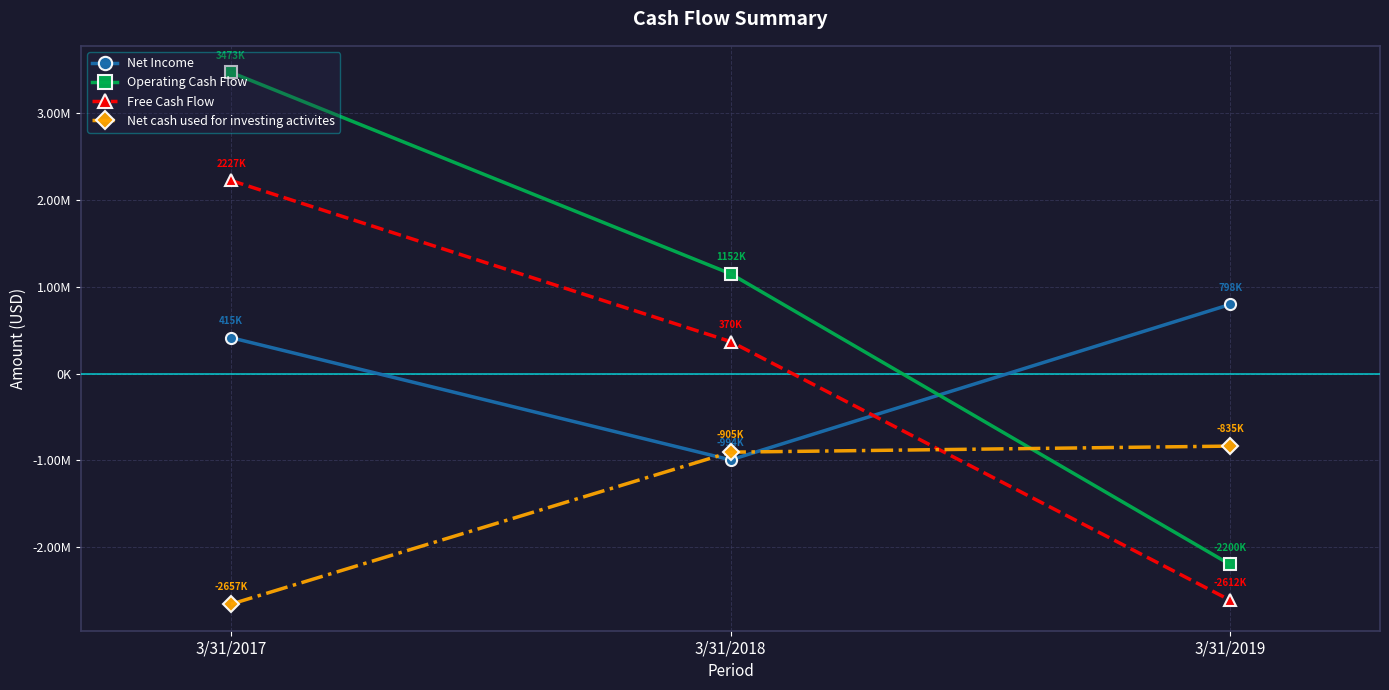

At which label does Free Cash Flow reach its peak?

3/31/2017